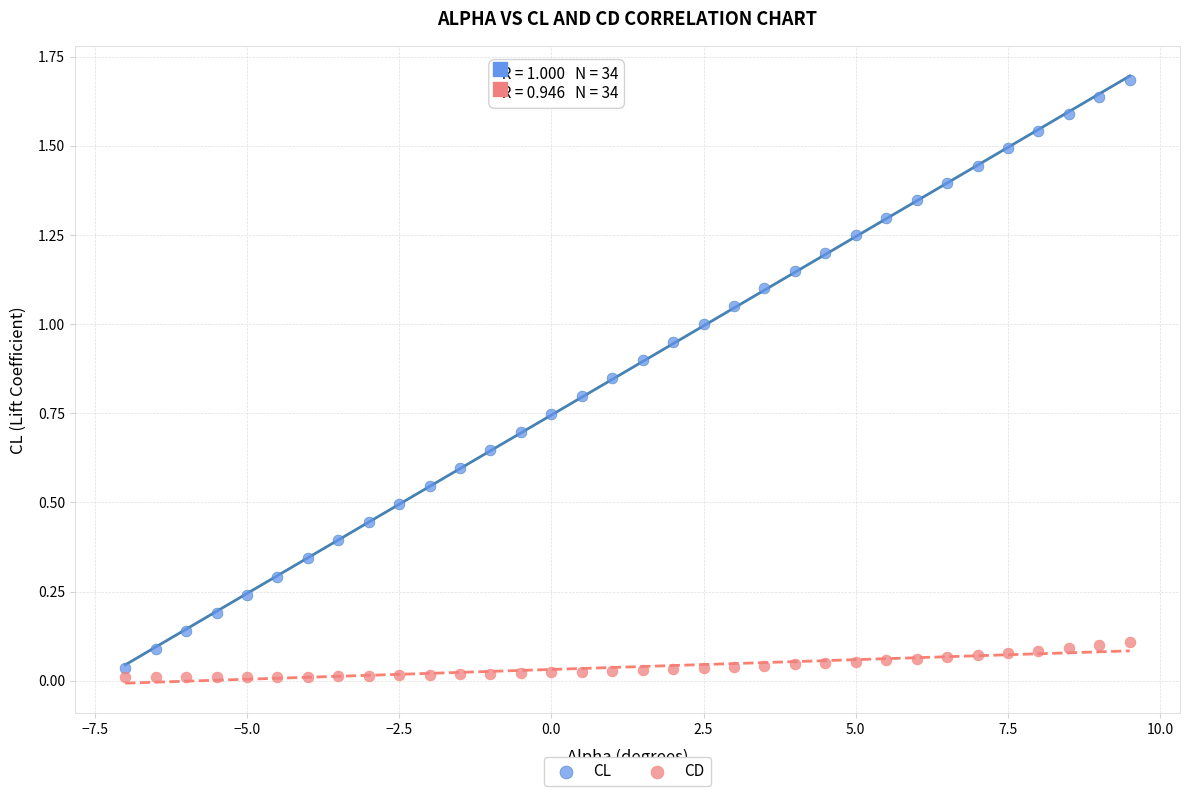

Across all data points, what is the range of Y values (max minus min)?

1.7